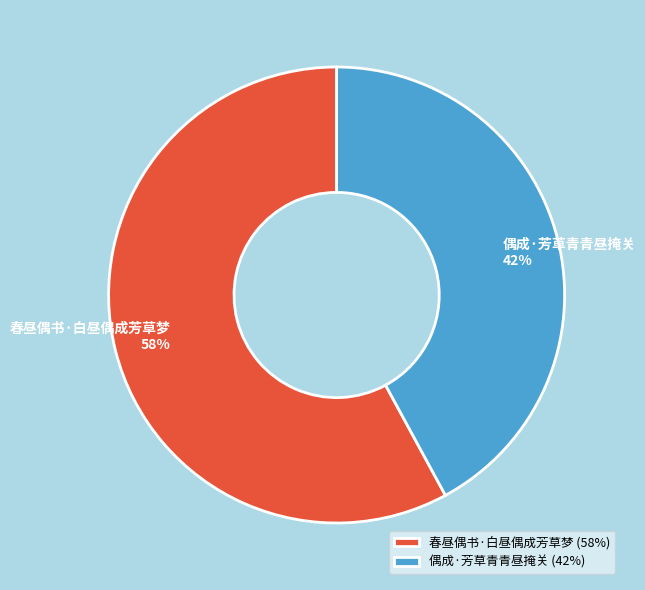

What is the ratio of the value at 偶成·芳草青青昼掩关 to the value at 春昼偶书·白昼偶成芳草梦?

0.7